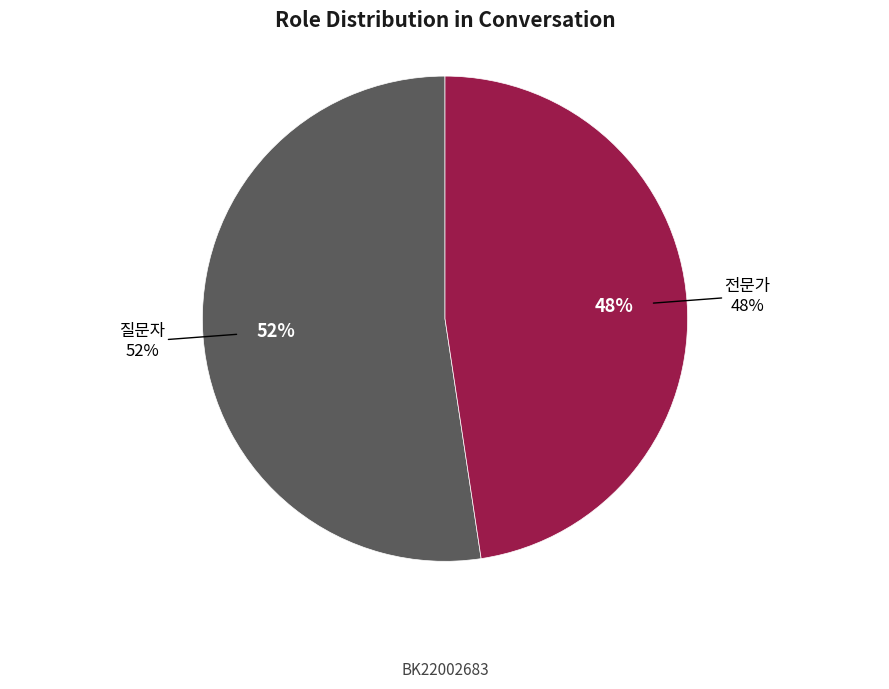

What percentage is the 전문가 slice, to the nearest percent?

48%